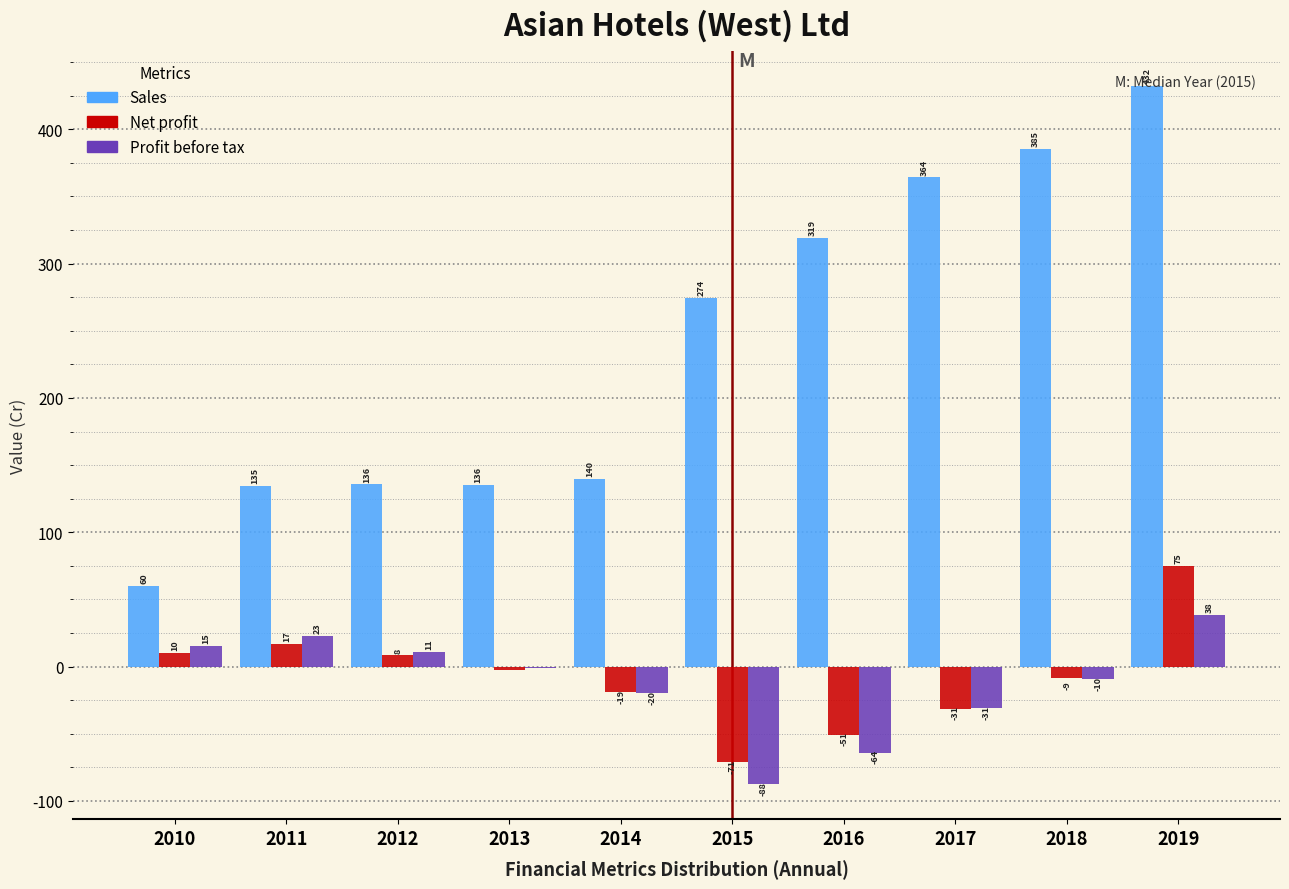

What value does the Sales series have at 2015?

274.5